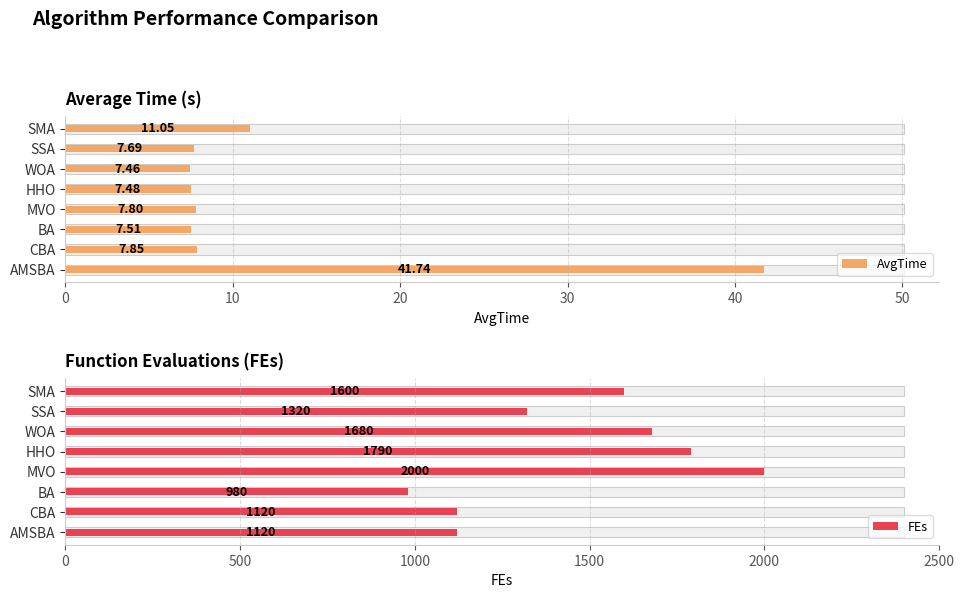

Rank the series by their average value, from lowest to highest.

AvgTime, FEs